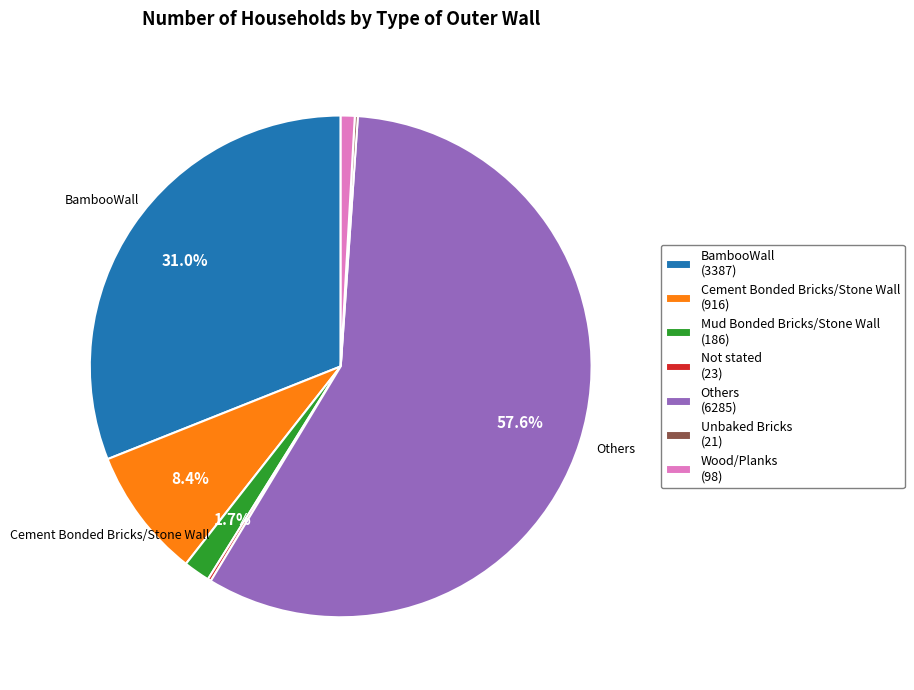

Which has a higher value, Mud Bonded Bricks/Stone Wall (186) or Cement Bonded Bricks/Stone Wall (916)?

Cement Bonded Bricks/Stone Wall (916)